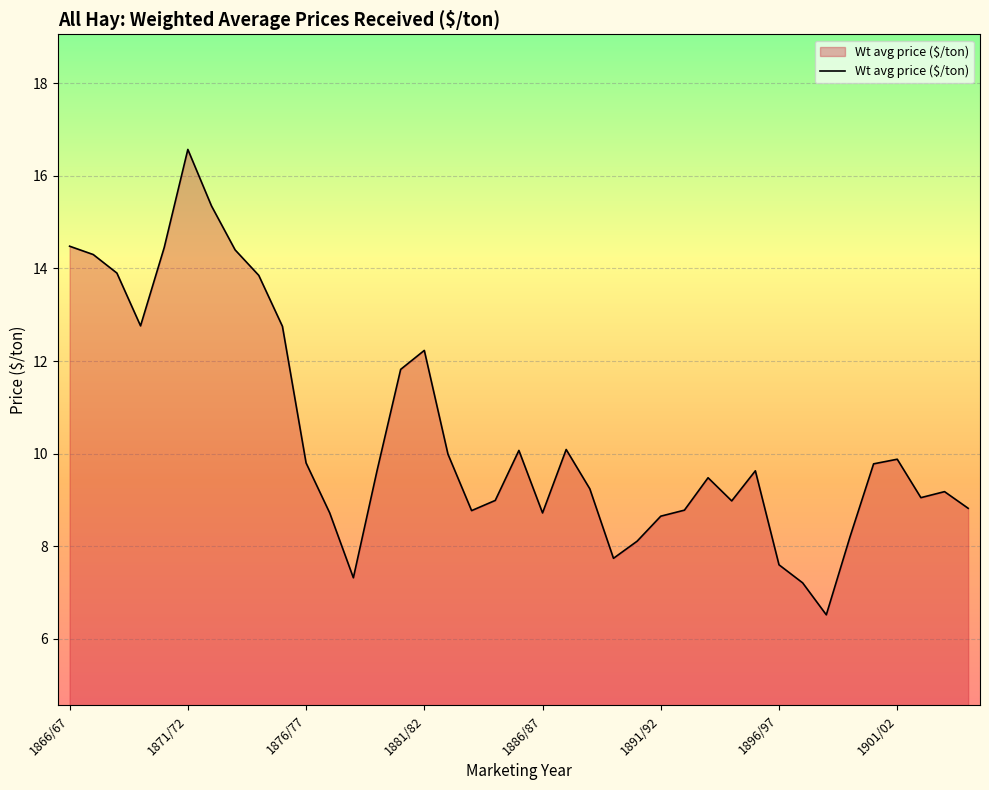

What is the greatest value displayed?

16.6